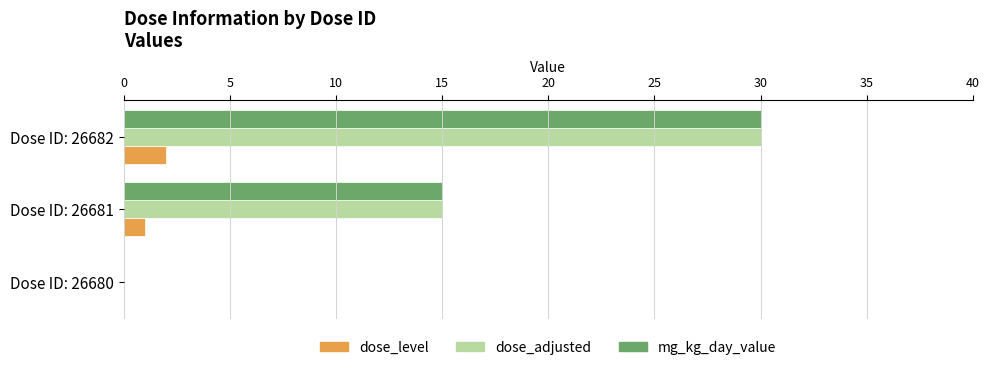

The dose_adjusted series shows 5 at Dose ID: 26681. True or false?

False